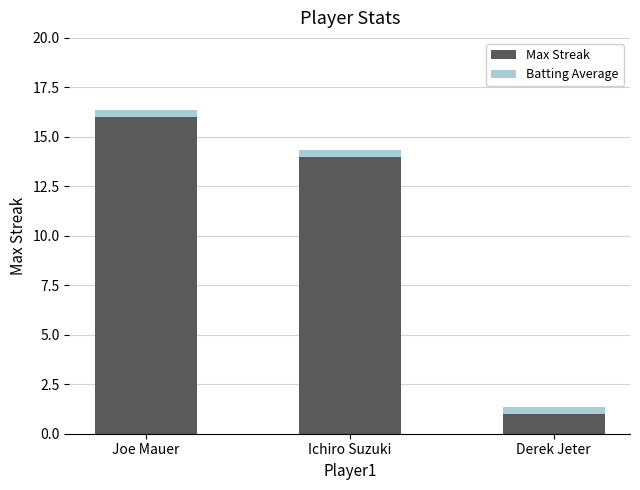

What is the value of the Max Streak bar at the 3rd from the left?

1.0